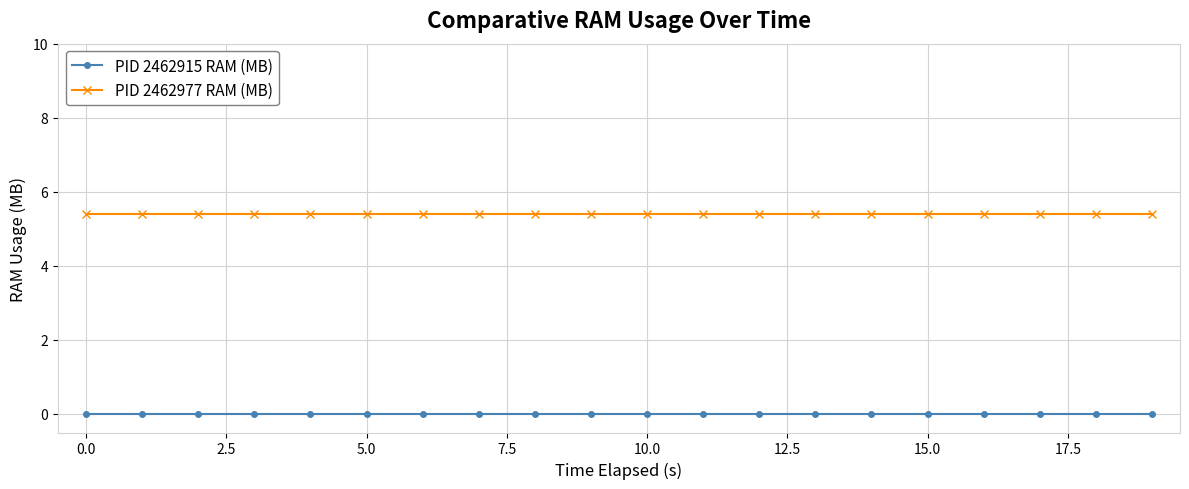

What is the value of the PID 2462977 RAM (MB) point at the 18th from the left?

5.4